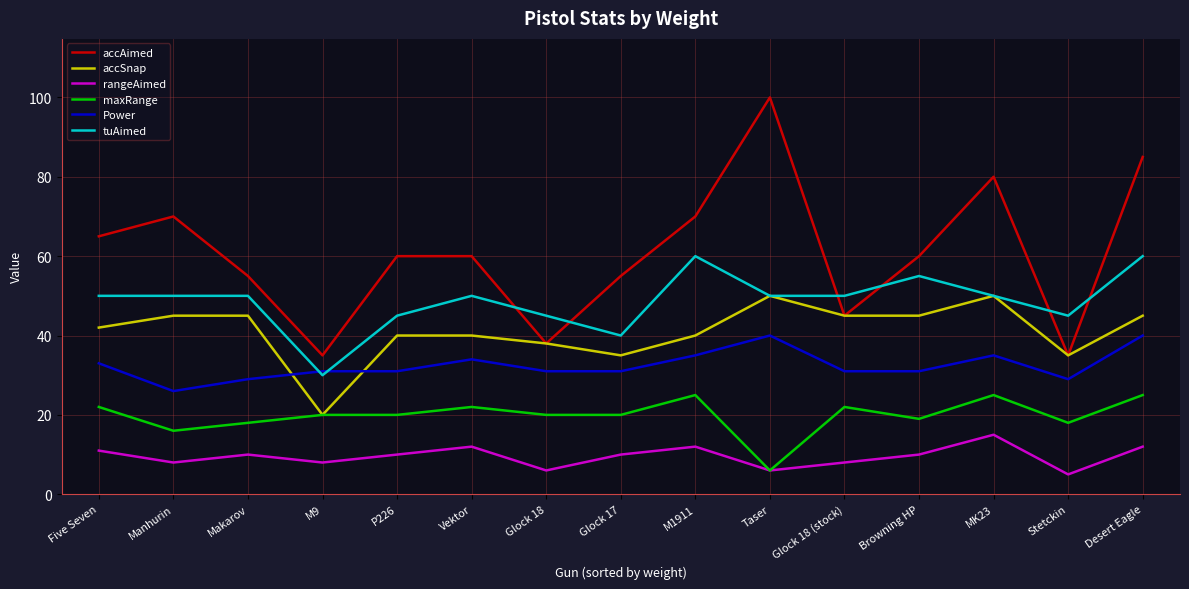

What is the maximum value for accAimed?

100